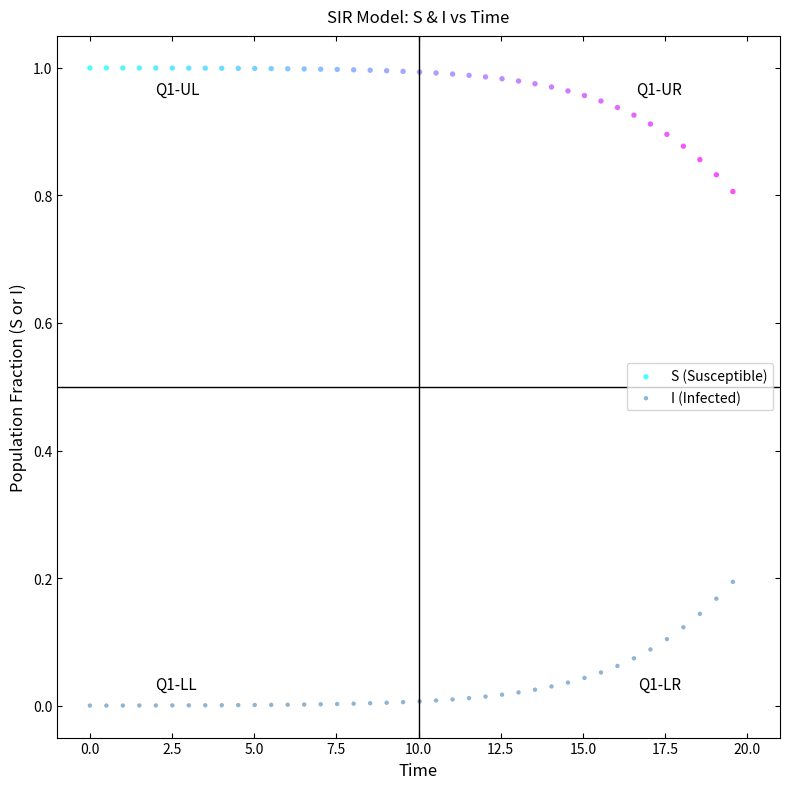

Across all data points, what is the range of X values (max minus min)?

19.6